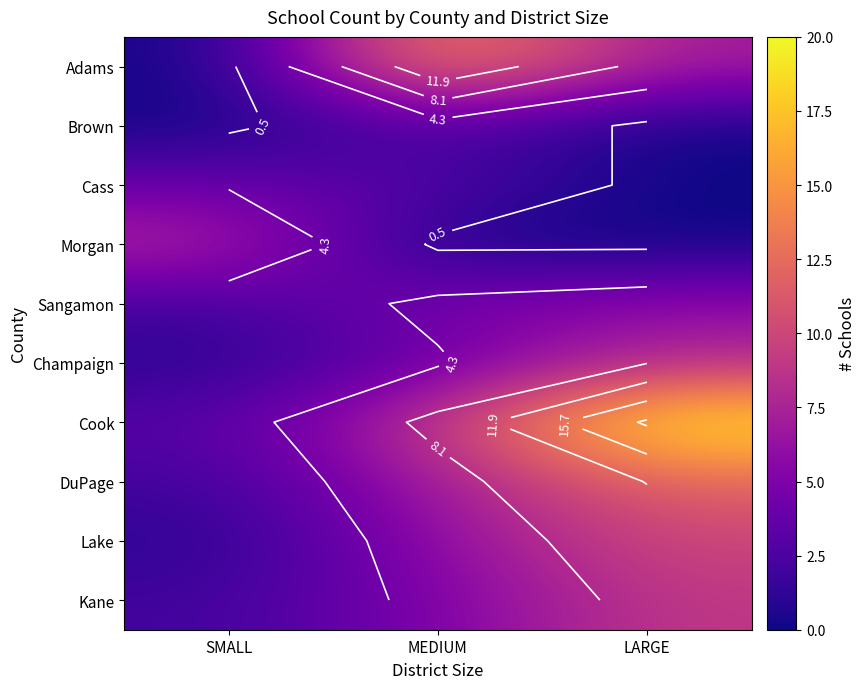

What is the sum of all Cook values?

32